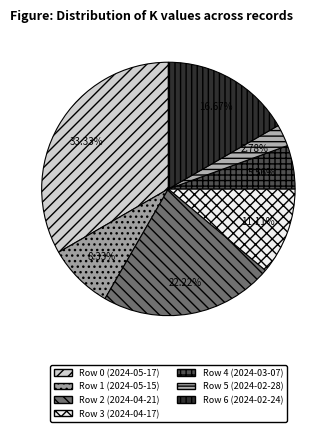

Is it true that Row 6 (2024-02-24) is 17% of the pie?

True